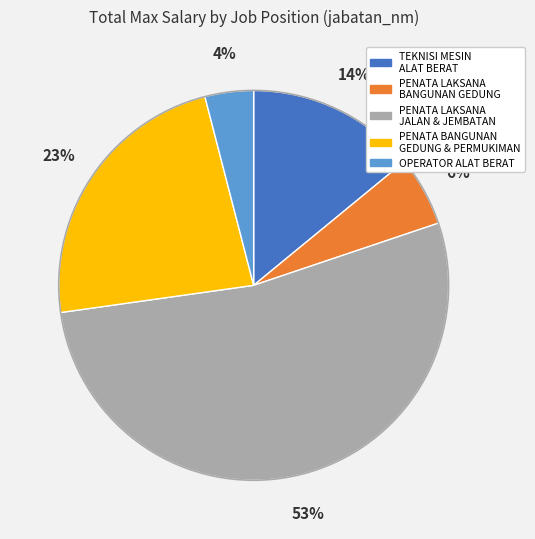

To the nearest percent, what is the difference between the largest and smallest slice percentages?

49%